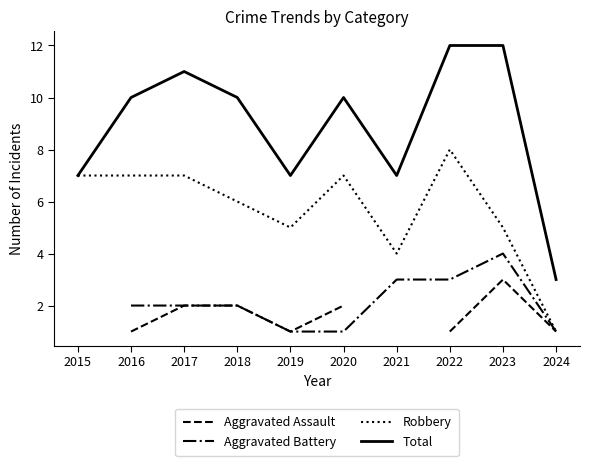

What is the total value across all series at 2016?

20.0